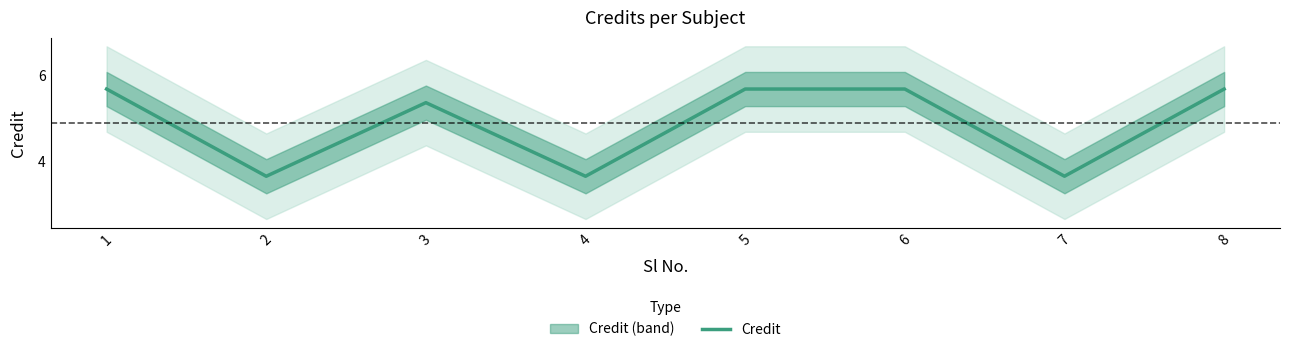

How many lines are shown in the chart?

1